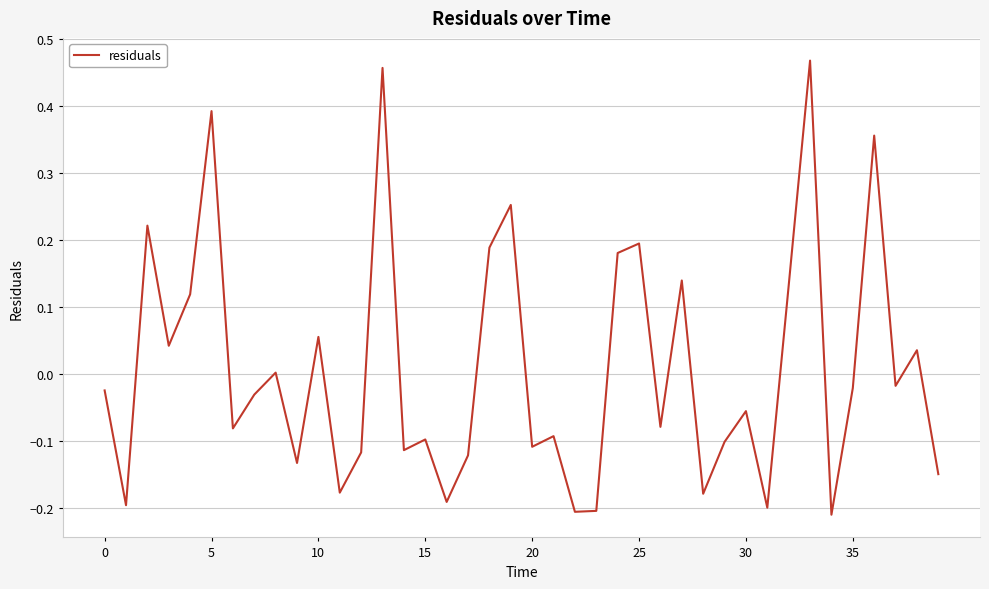

What is the difference between the maximum and minimum values?

0.7